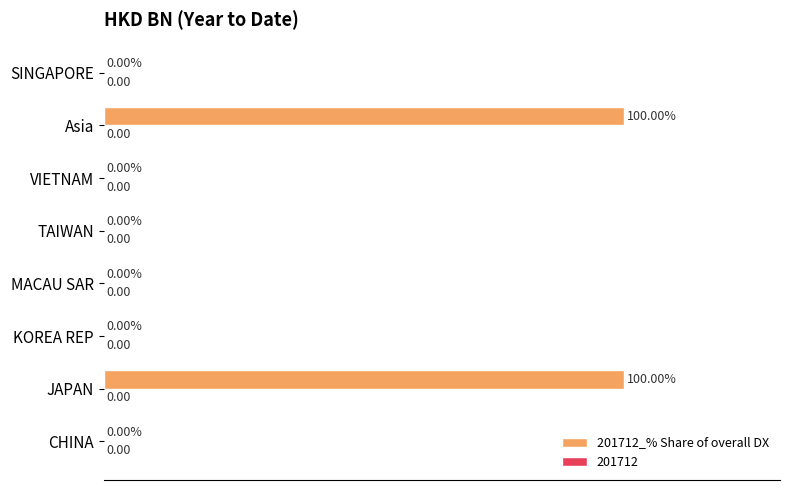

What is the change in value from MACAU SAR to Asia?

+100